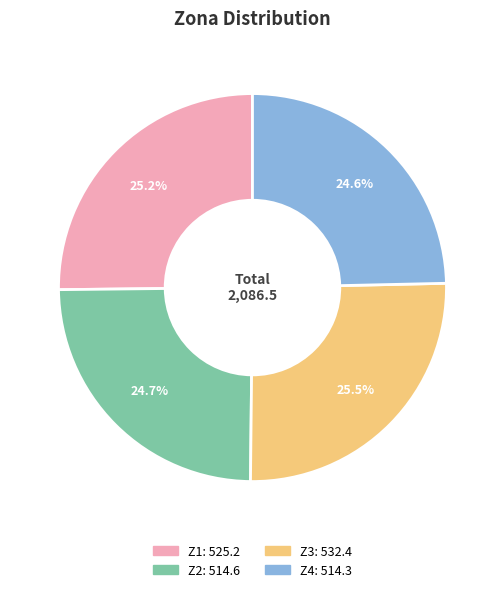

Does Z4 account for over 50% of the chart?

No